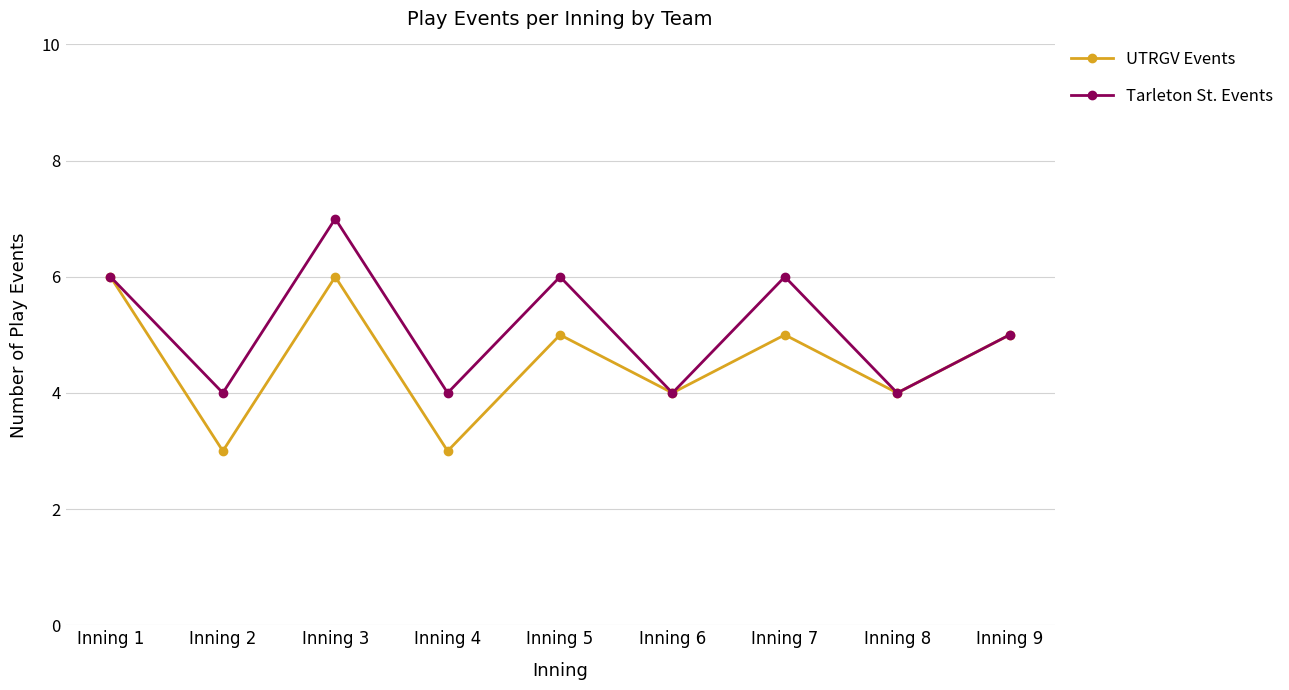

Count the number of categories in the chart.

9